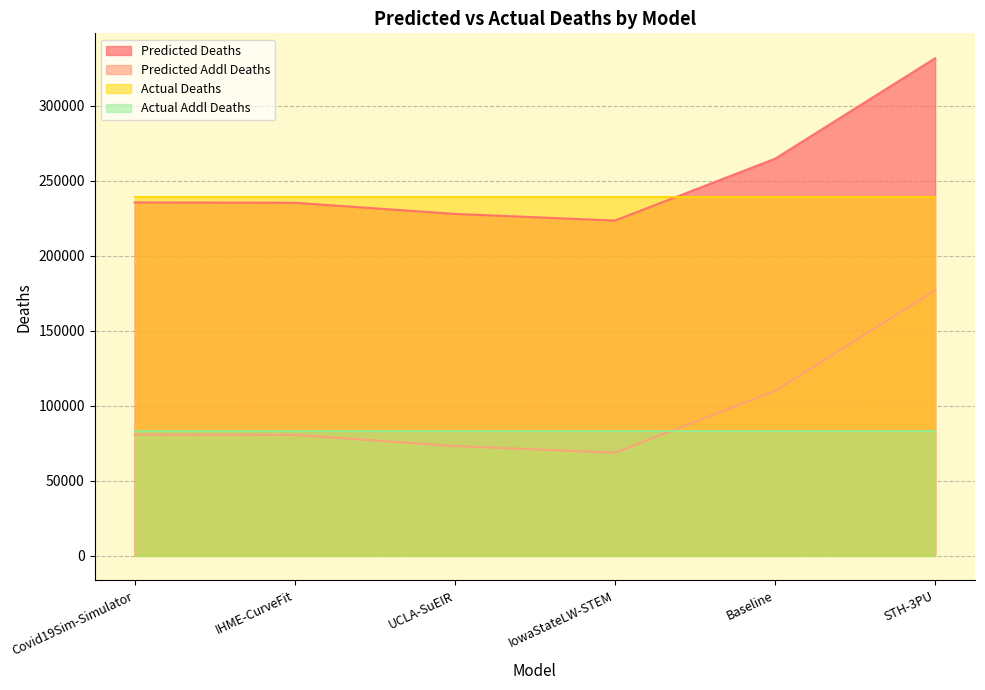

List the series in order of their peak value, highest first.

Predicted Deaths, Actual Deaths, Predicted Addl Deaths, Actual Addl Deaths